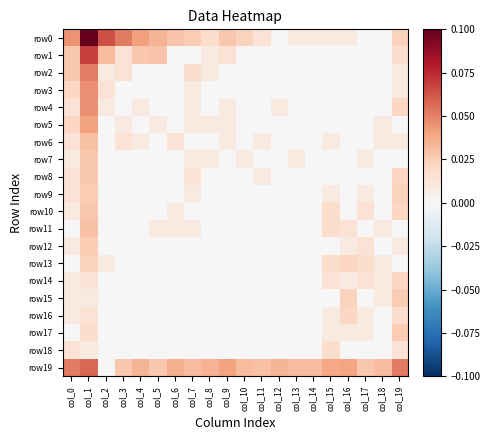

How many series are shown in this chart?

20